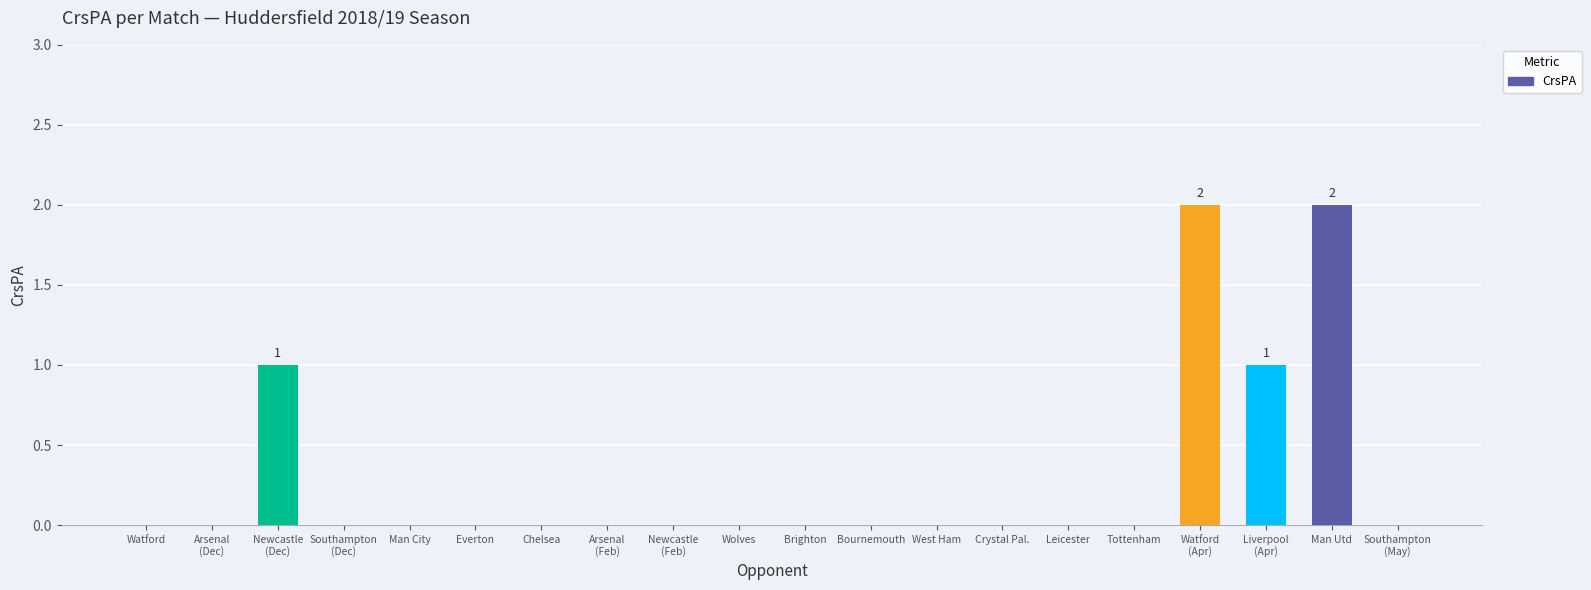

How many series are shown in this chart?

1